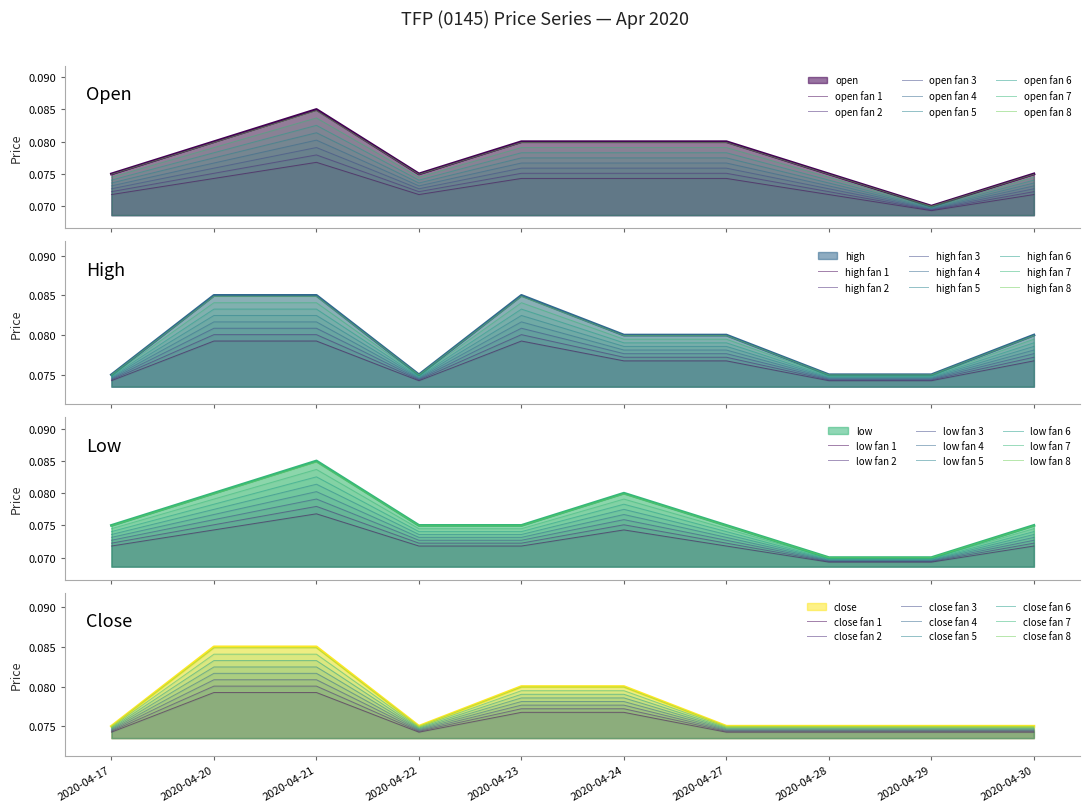

Where is the first local maximum for open?

2020-04-21